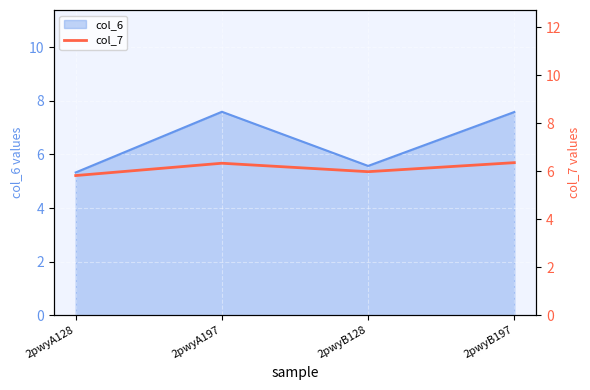

Does the chart display data point markers on the line(s)?

No